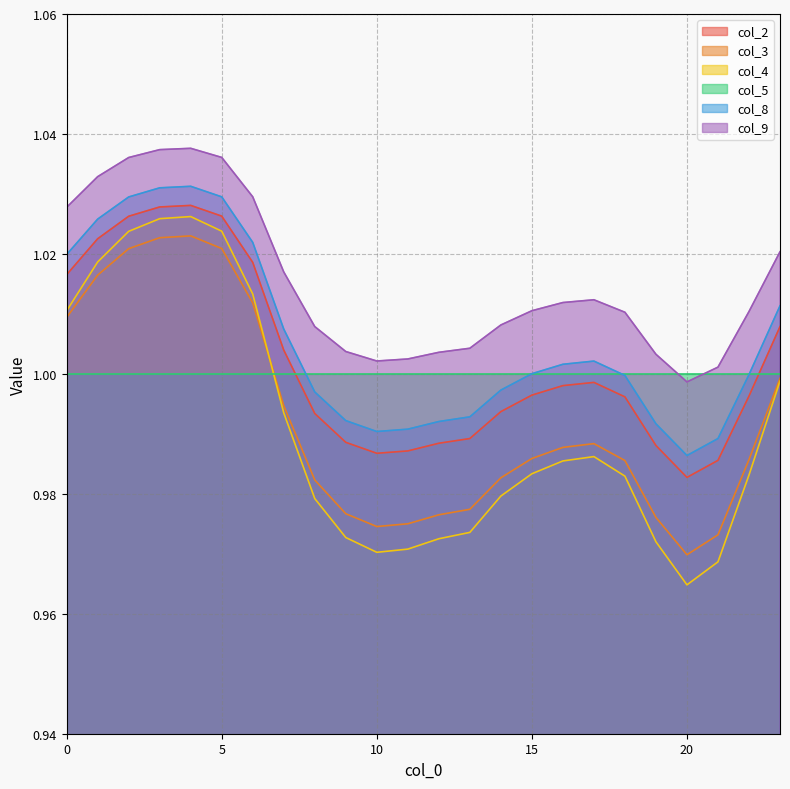

Which category has the lowest value in the col_9 series?

20